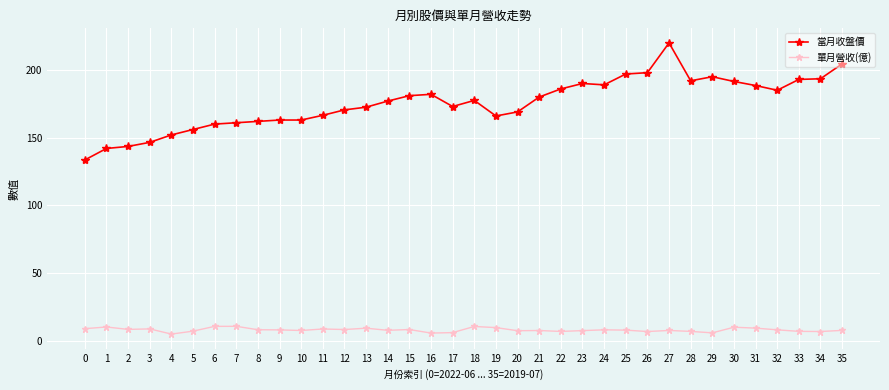

At 17, list the series in order from smallest to largest.

單月營收(億), 當月收盤價